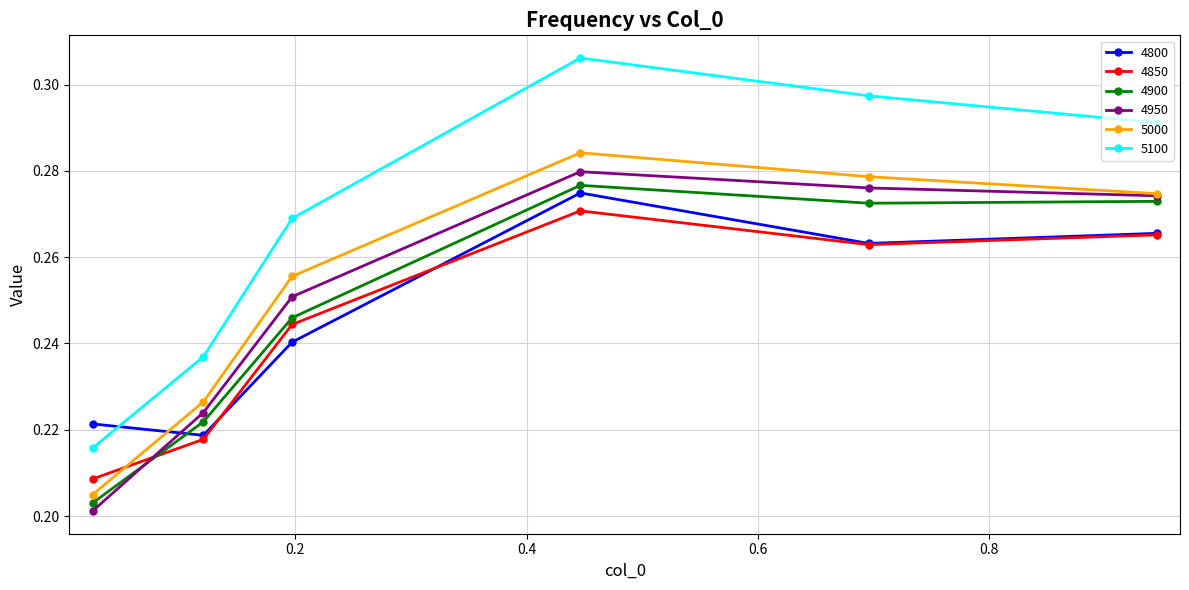

Which series has the largest range (max minus min)?

5100